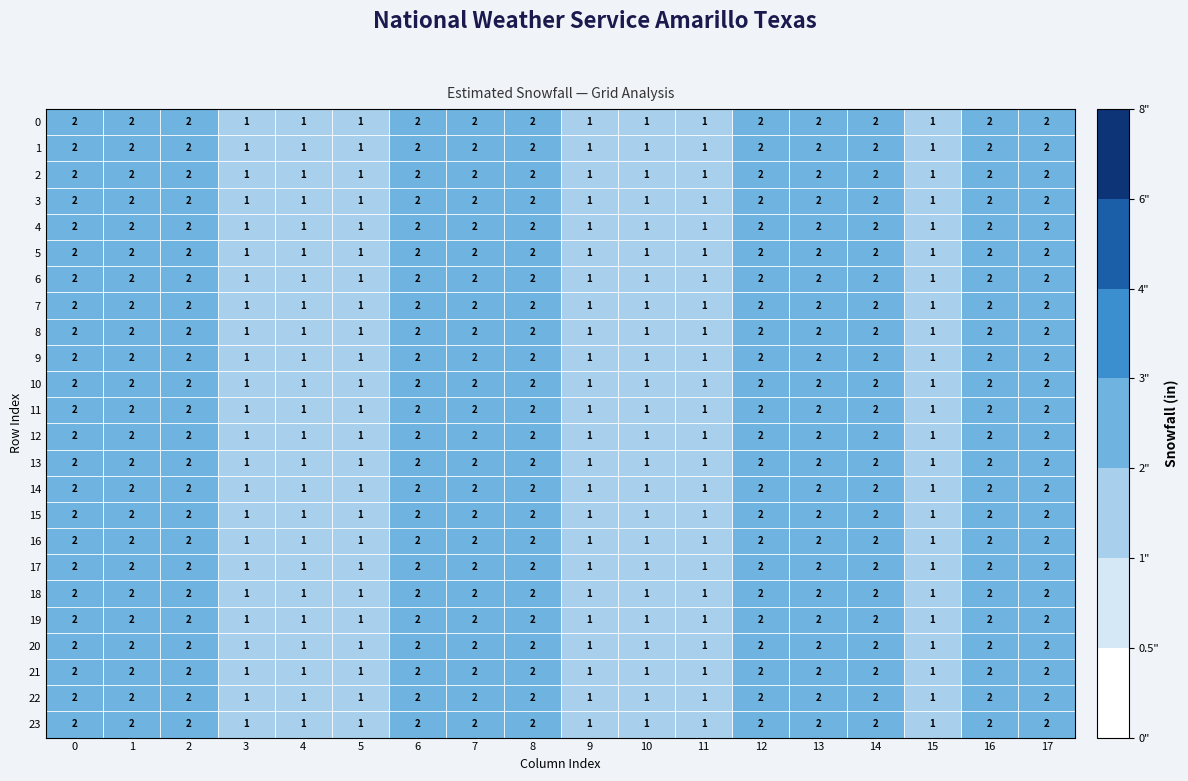

Count the 2 values in the range 1 to 2.

18